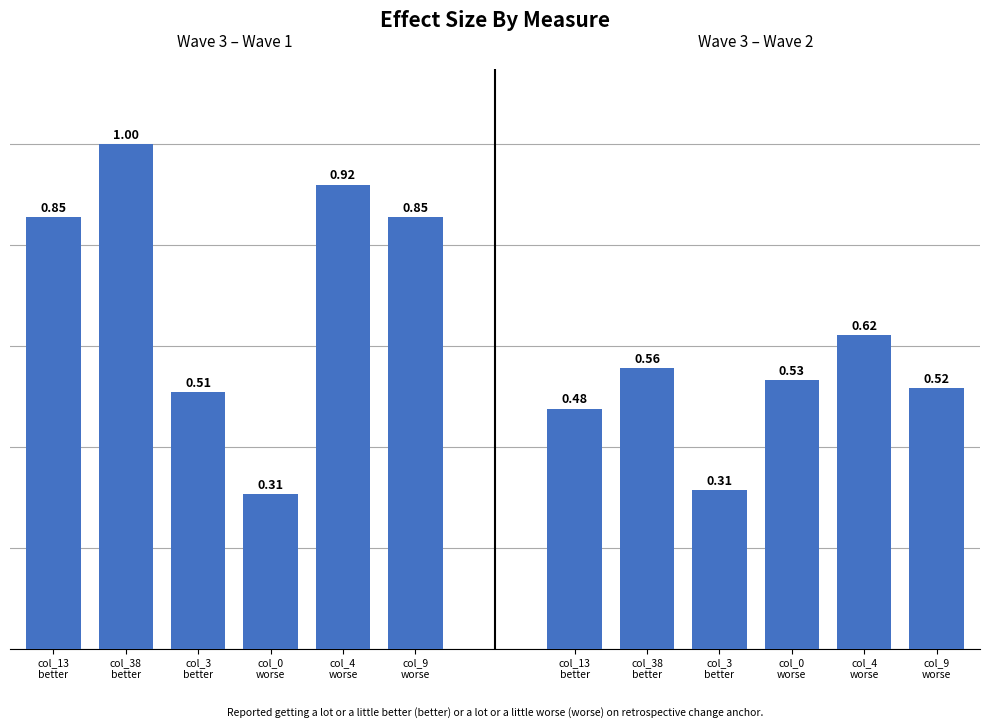

What are all the series names shown in the legend?

Wave 3 – Wave 1, Wave 3 – Wave 2